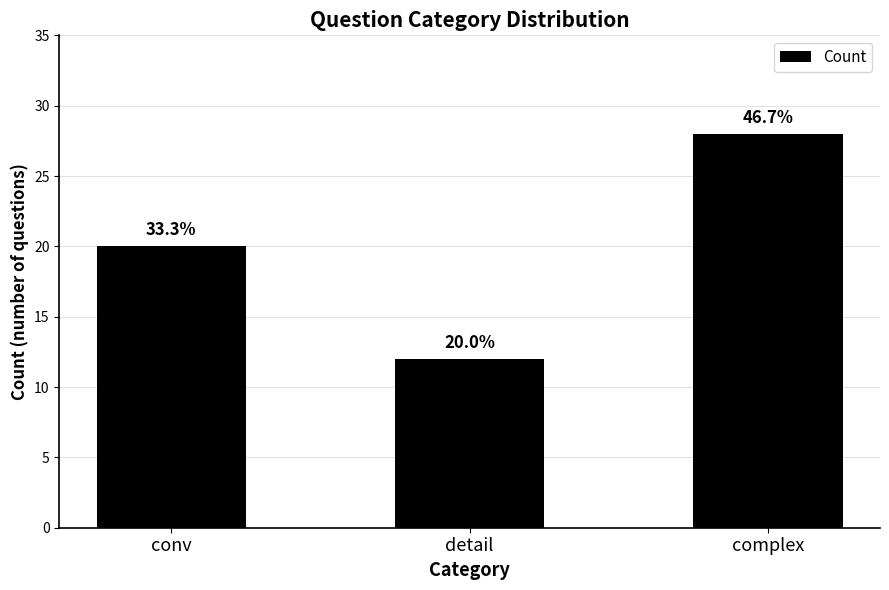

The chart shows a value of 12 at detail. True or false?

True